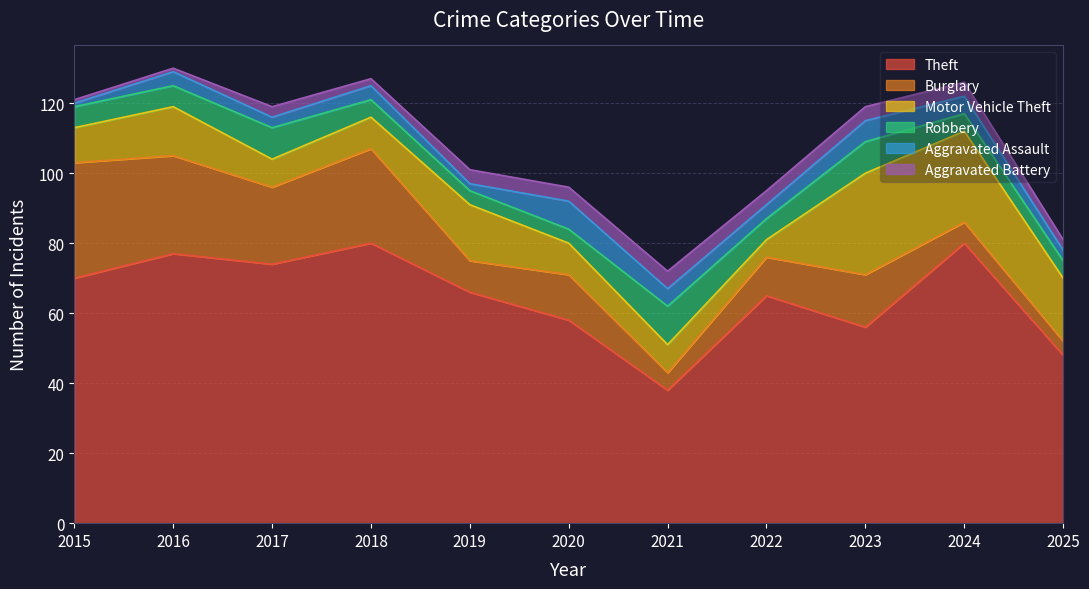

True or false: Aggravated Assault has a value of 1 at 2018.

False